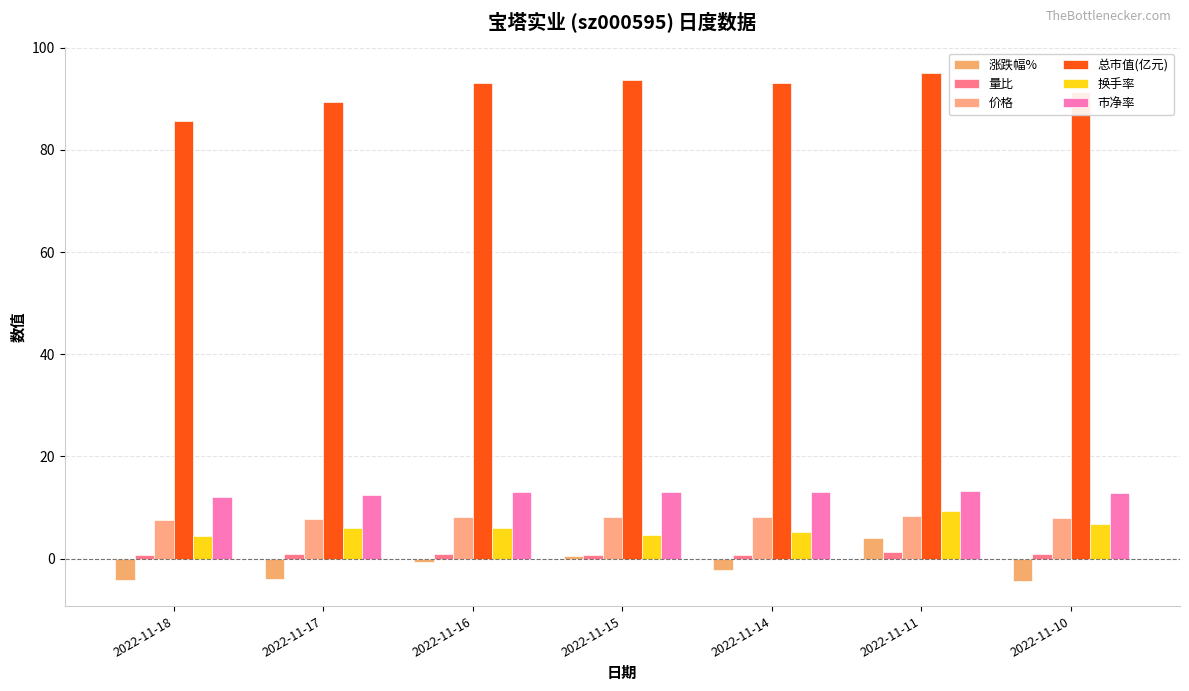

Count the number of data series in this chart.

6